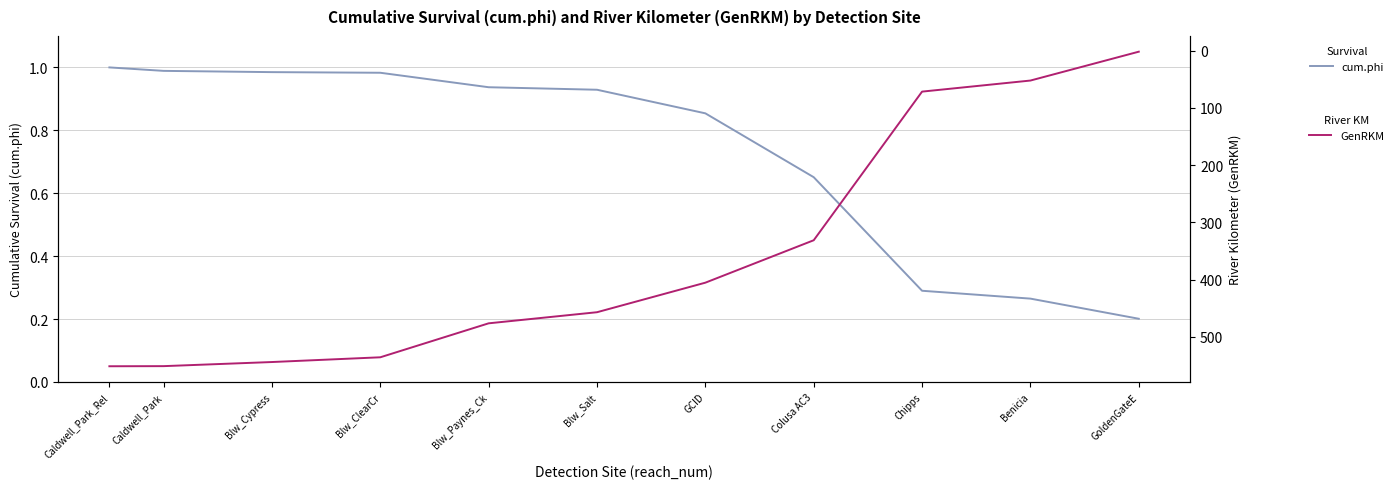

What is the difference between the highest and lowest values at Benicia?

51.9